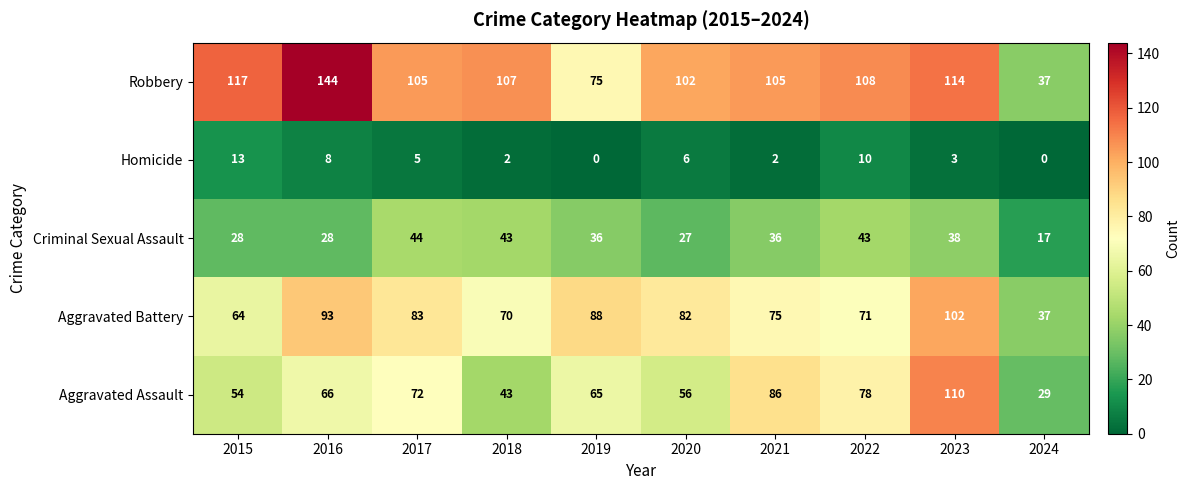

Which series has the largest range (max minus min)?

Robbery